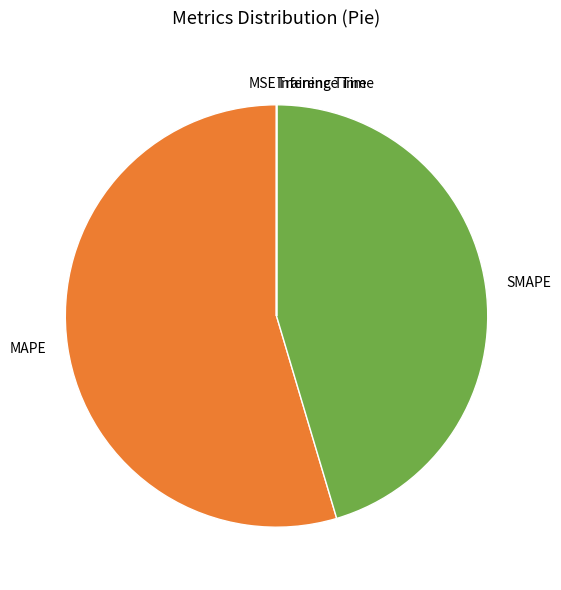

Which slice represents more than half of the pie?

MAPE